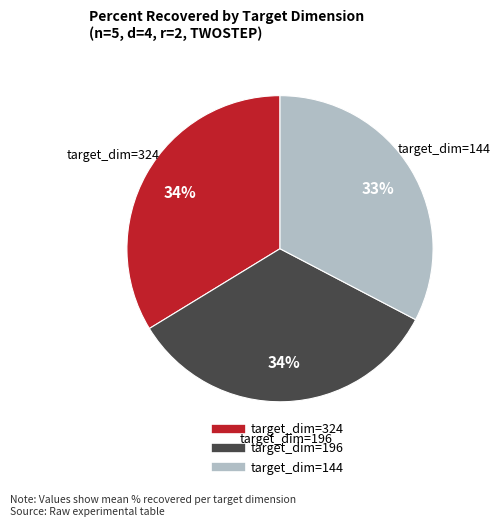

To the nearest percent, what is the difference between the largest and smallest slice percentages?

1%